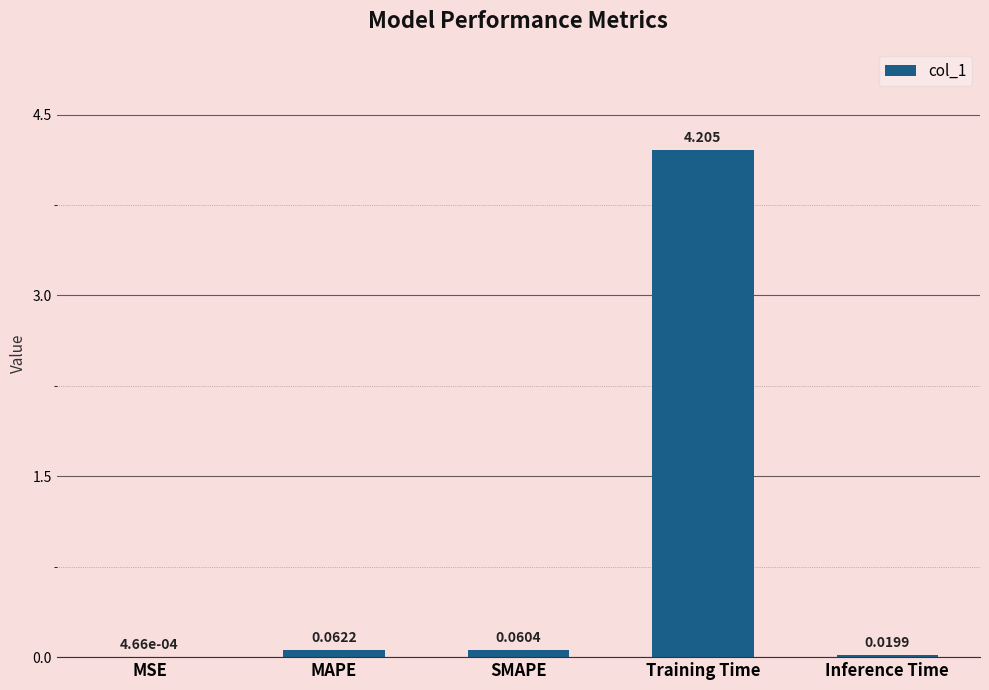

Count the number of categories in the chart.

5